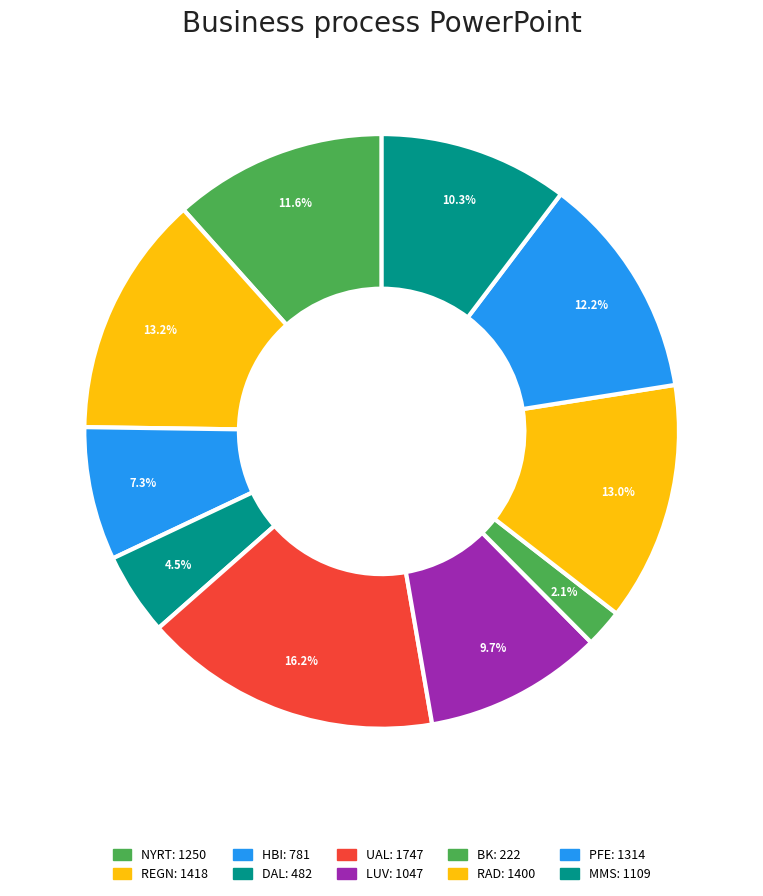

Is there a majority slice in this chart?

No